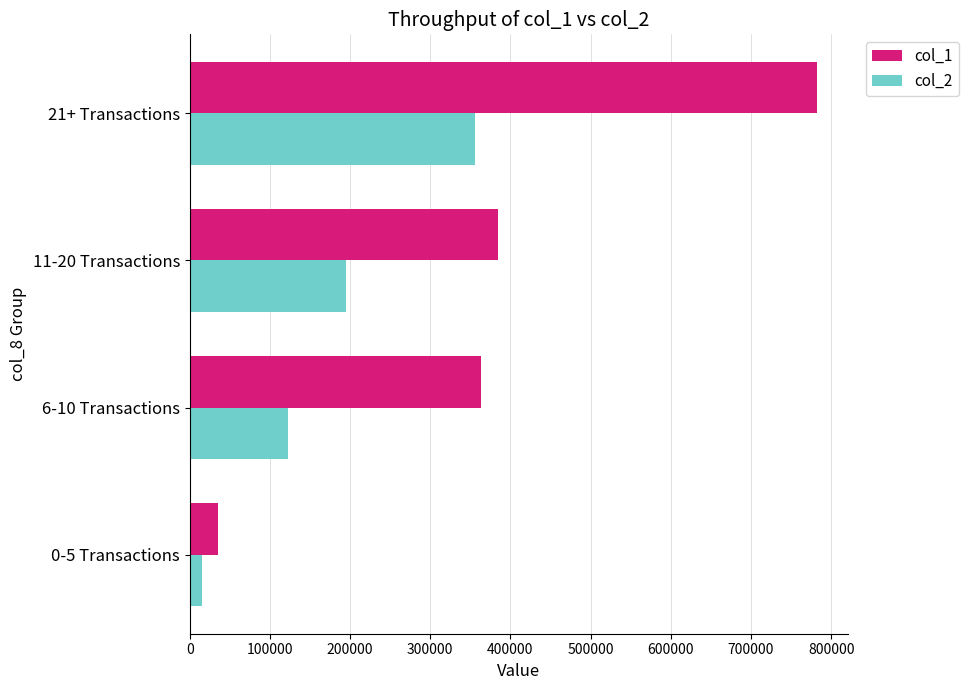

Which series has the widest spread of values?

col_1